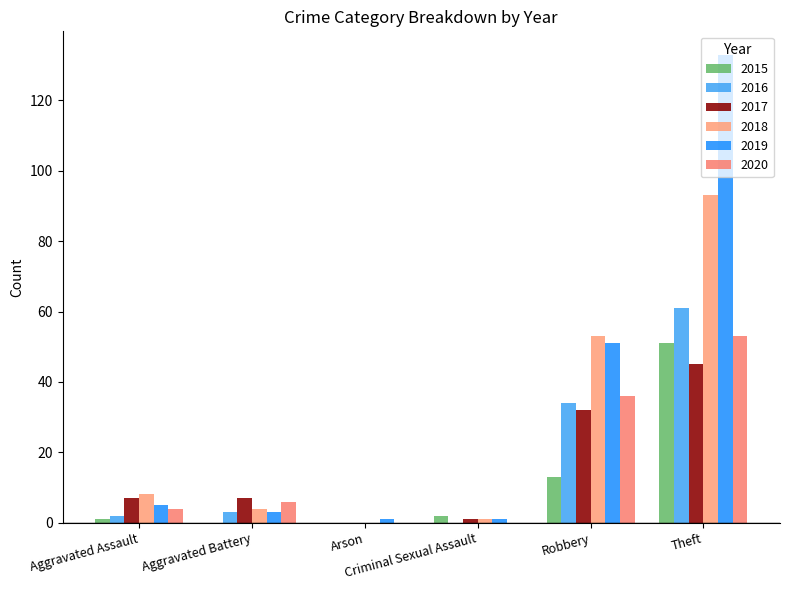

How many data points does each series have?

6